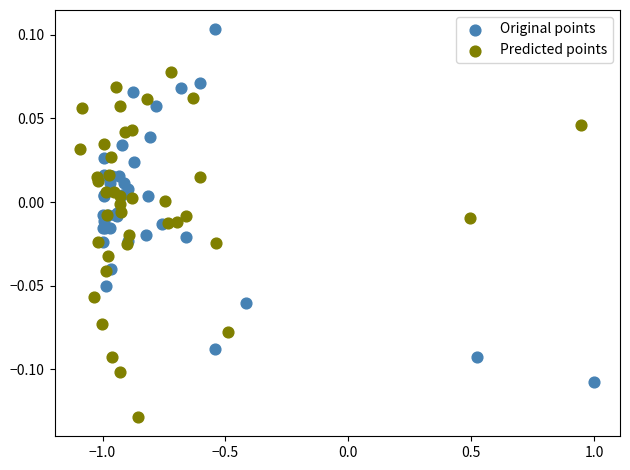

Which series contains the highest Y value?

Original points